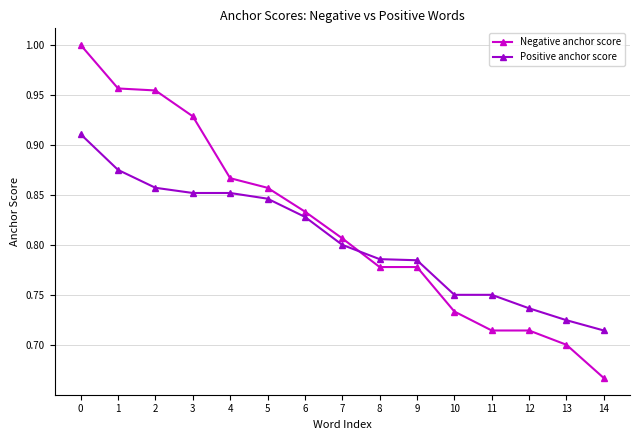

True or false: Negative anchor score has more than 2 interior local peaks.

False